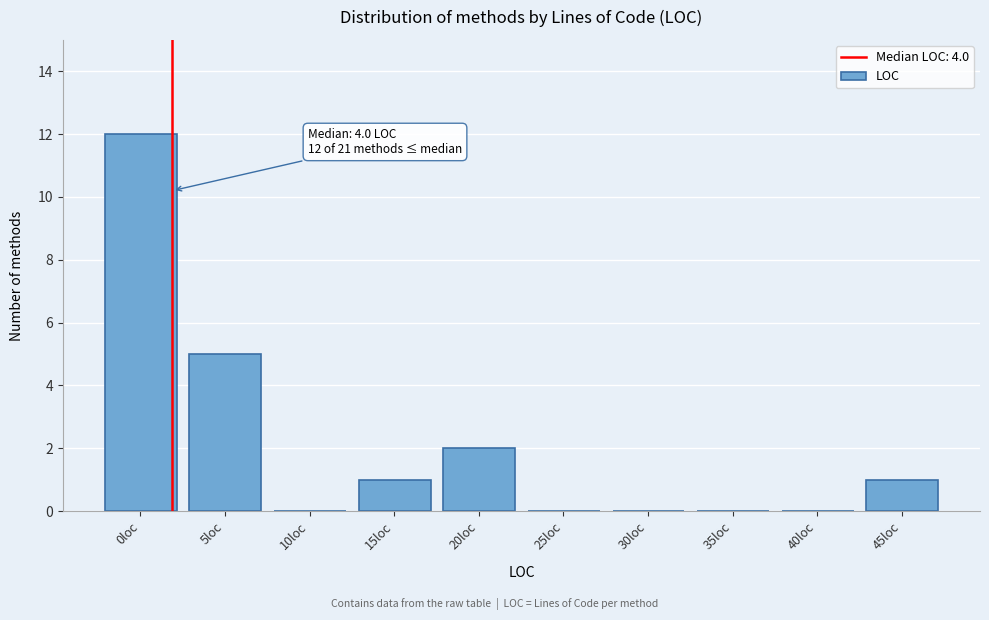

Reading left to right, extract all data points from this chart.

0loc=12	5loc=5	10loc=0	15loc=1	20loc=2	25loc=0	30loc=0	35loc=0	40loc=0	45loc=1